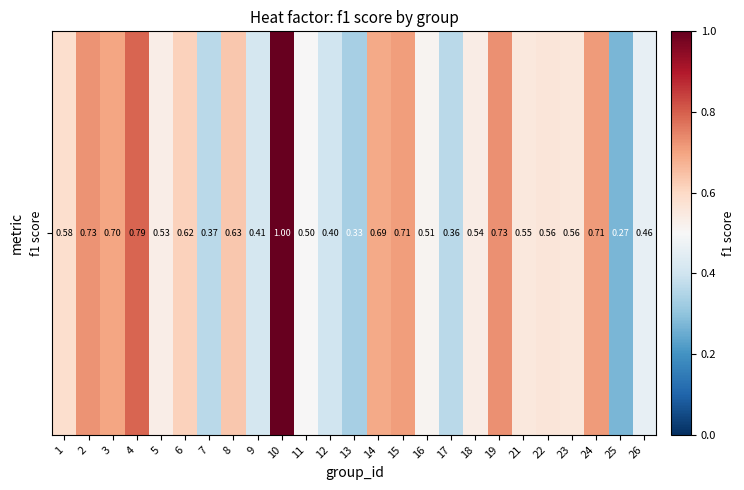

List the labels in order of value, largest first.

10, 4, 19, 2, 24, 15, 3, 14, 8, 6, 1, 22, 23, 21, 18, 5, 16, 11, 26, 9, 12, 7, 17, 13, 25